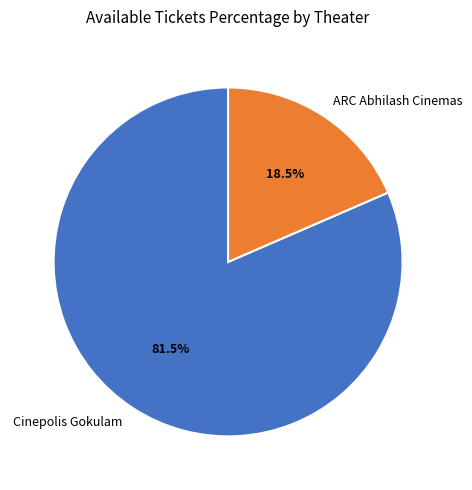

Combined, do Cinepolis Gokulam and ARC Abhilash Cinemas account for over 50%?

Yes